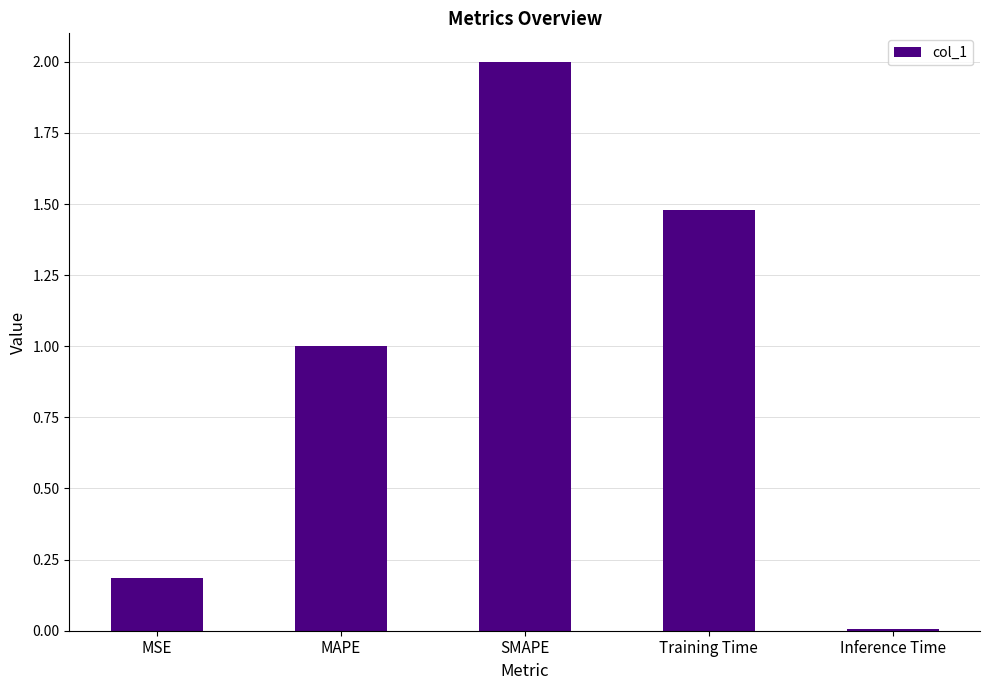

What value does the data have at SMAPE?

2.0